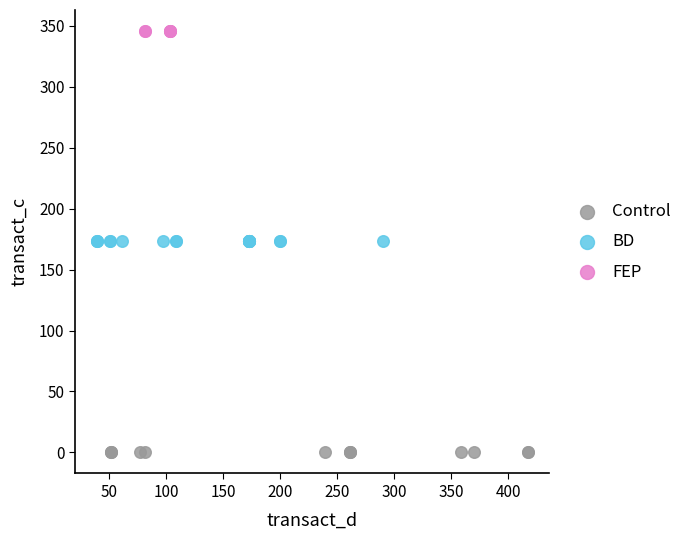

Which series contains the lowest Y value?

Control